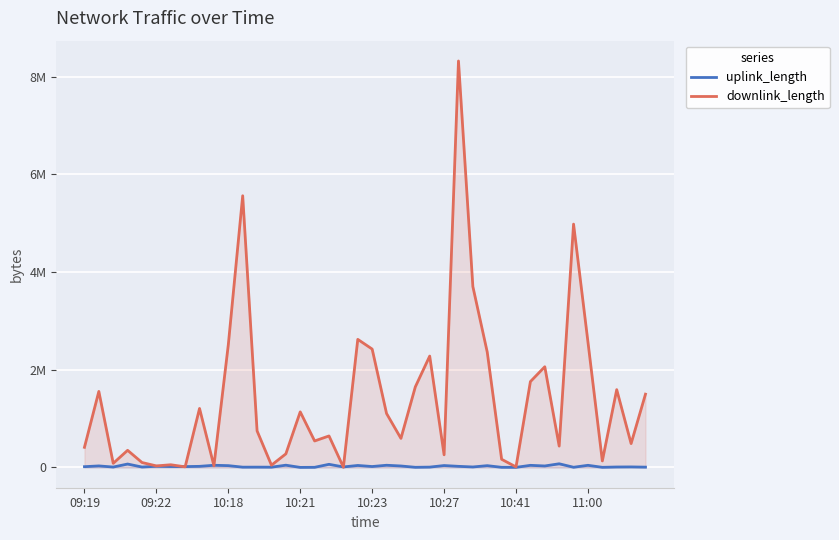

What are all the series names shown in the legend?

uplink_length, downlink_length